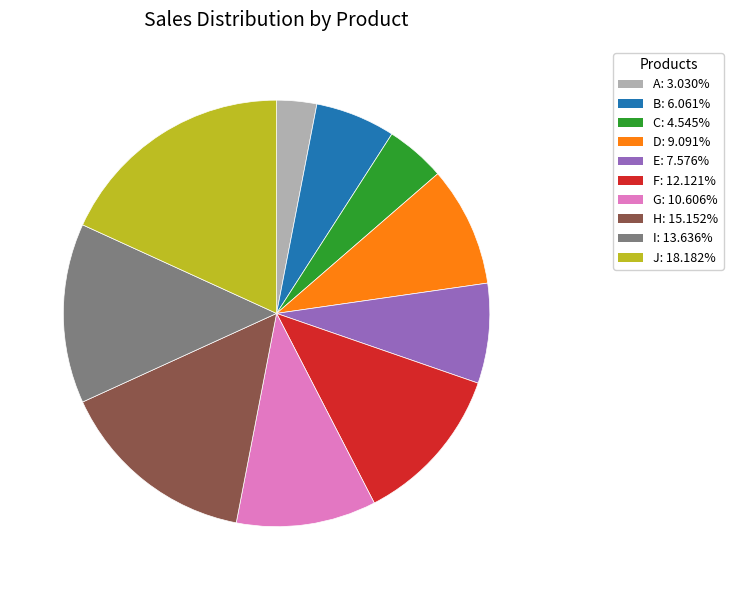

What is the smallest slice in the pie chart?

A